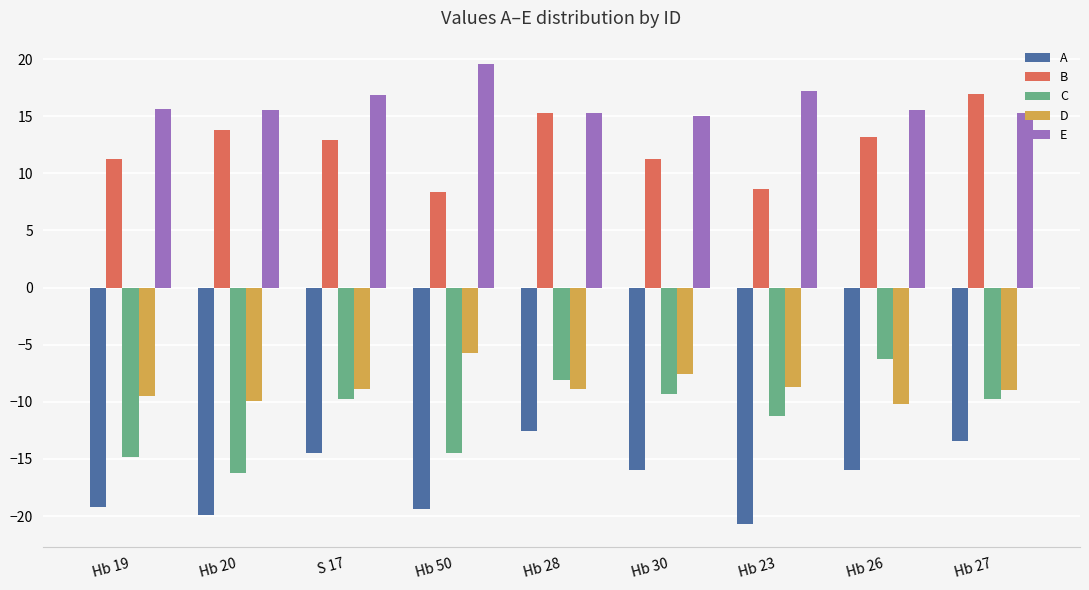

What are all the series names shown in the legend?

A, B, C, D, E